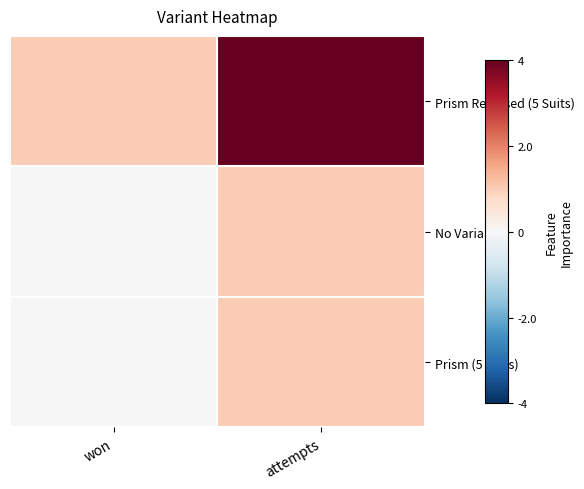

Which series has the largest range (max minus min)?

Prism Reversed (5 Suits)